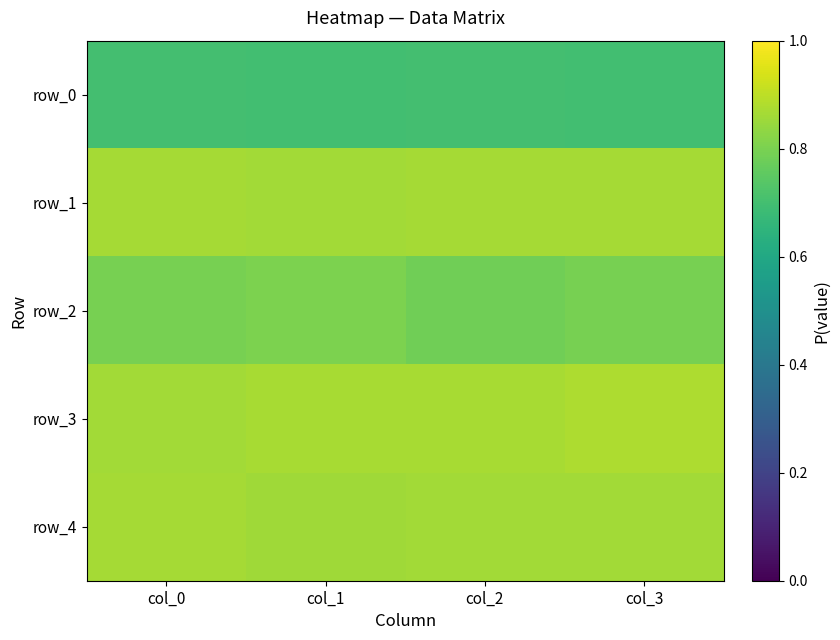

Count the number of data series in this chart.

5